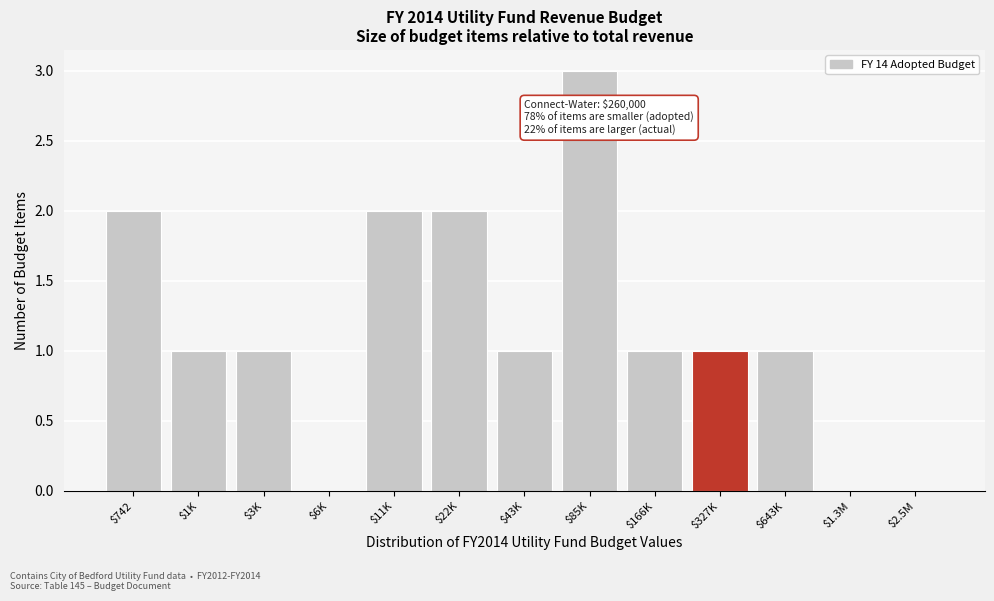

What is the maximum value shown in the chart?

3